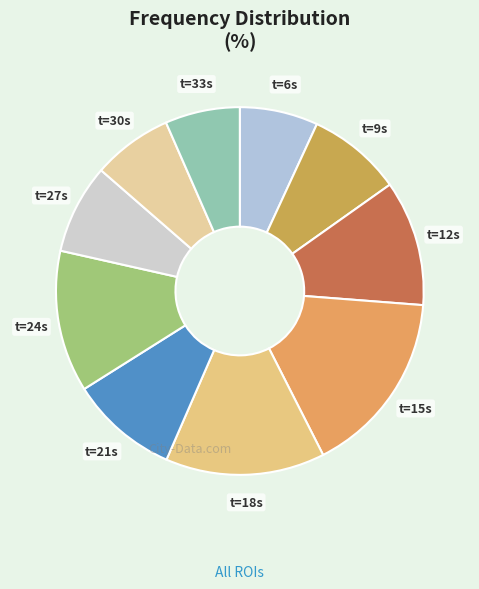

Is it true that t=24s is 12% of the pie?

True